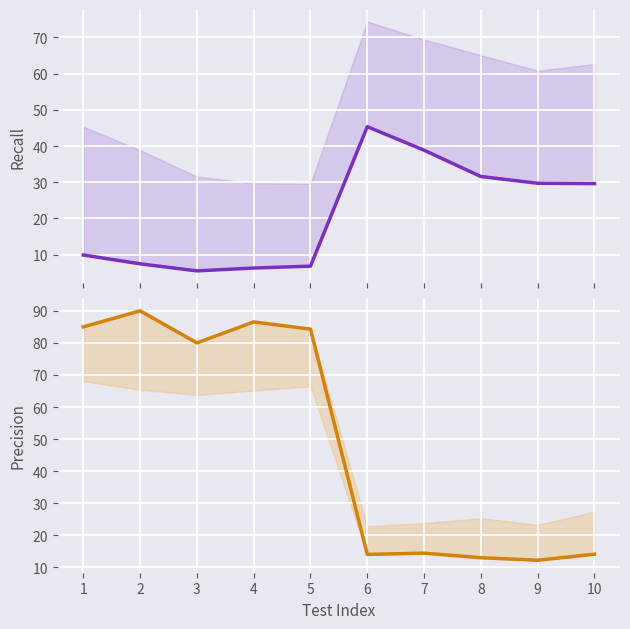

What is the minimum value shown in the chart?

5.5